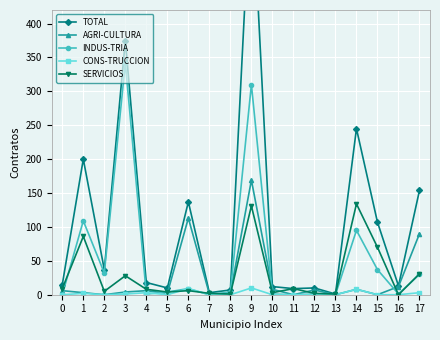

True or false: INDUS-TRIA has a value of 132 at 14.

False